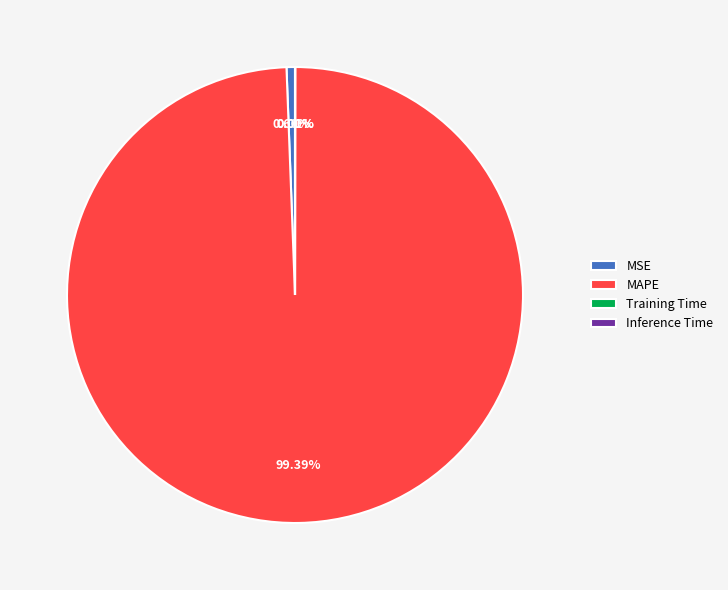

To the nearest percent, what percentage of the pie is MSE?

1%